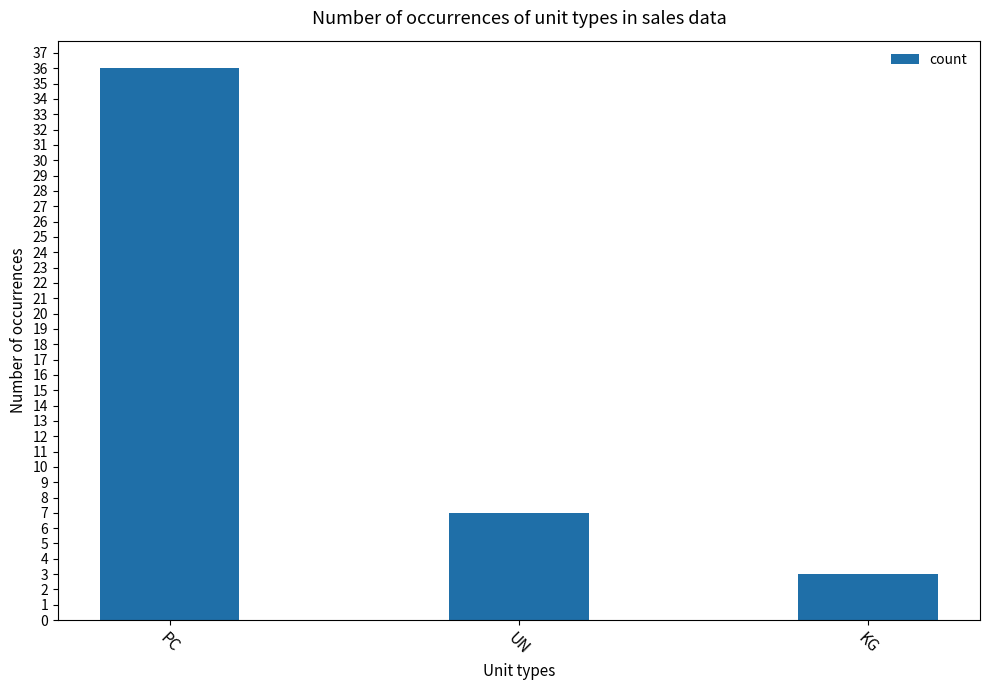

What is the average value?

15